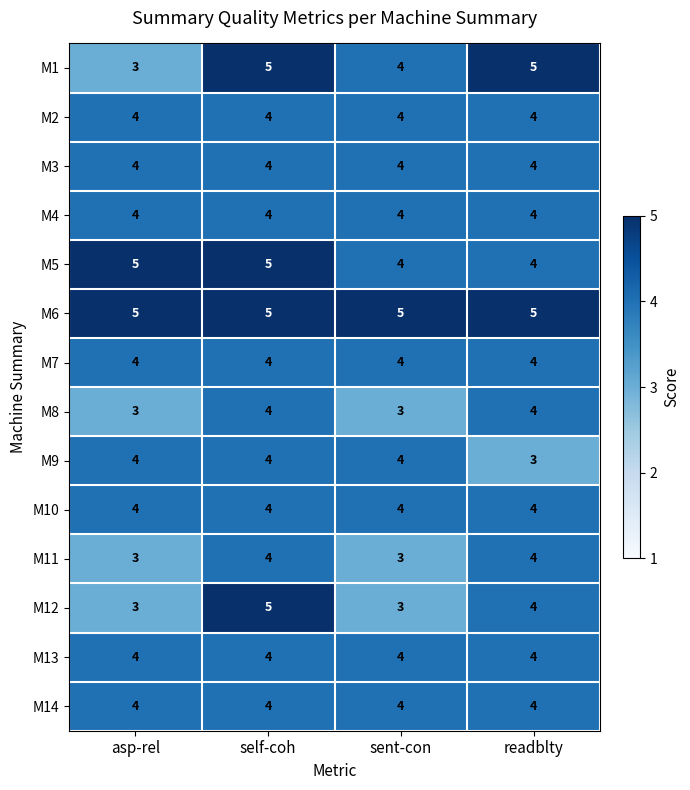

True or false: M5 has a value of 1 at readblty.

False